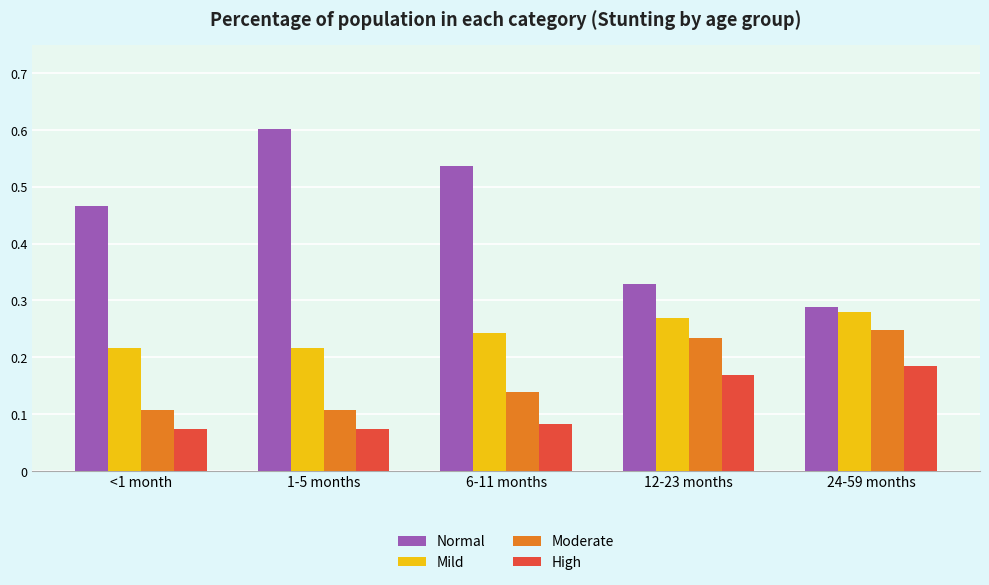

What is the sum of all High values?

0.6